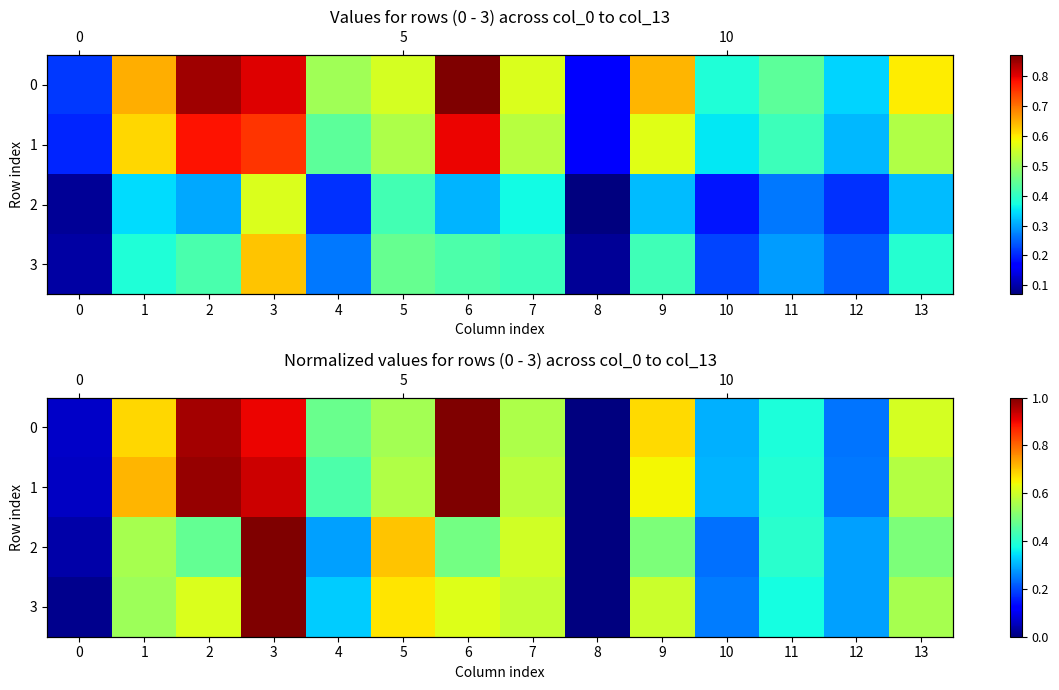

What is the difference between the maximum and second lowest values in the 3 series?

1.0